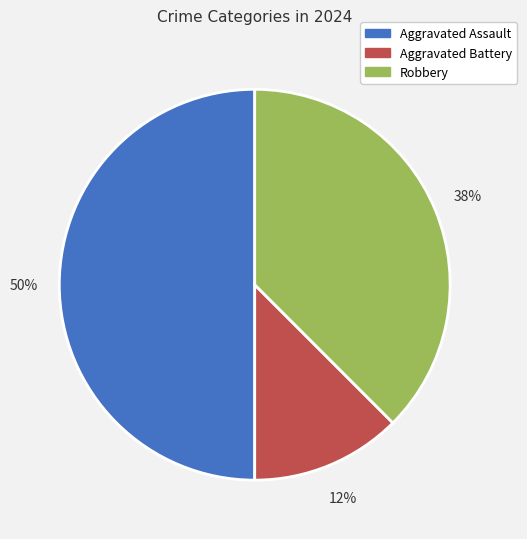

Is it true that Robbery is 26% of the pie?

False